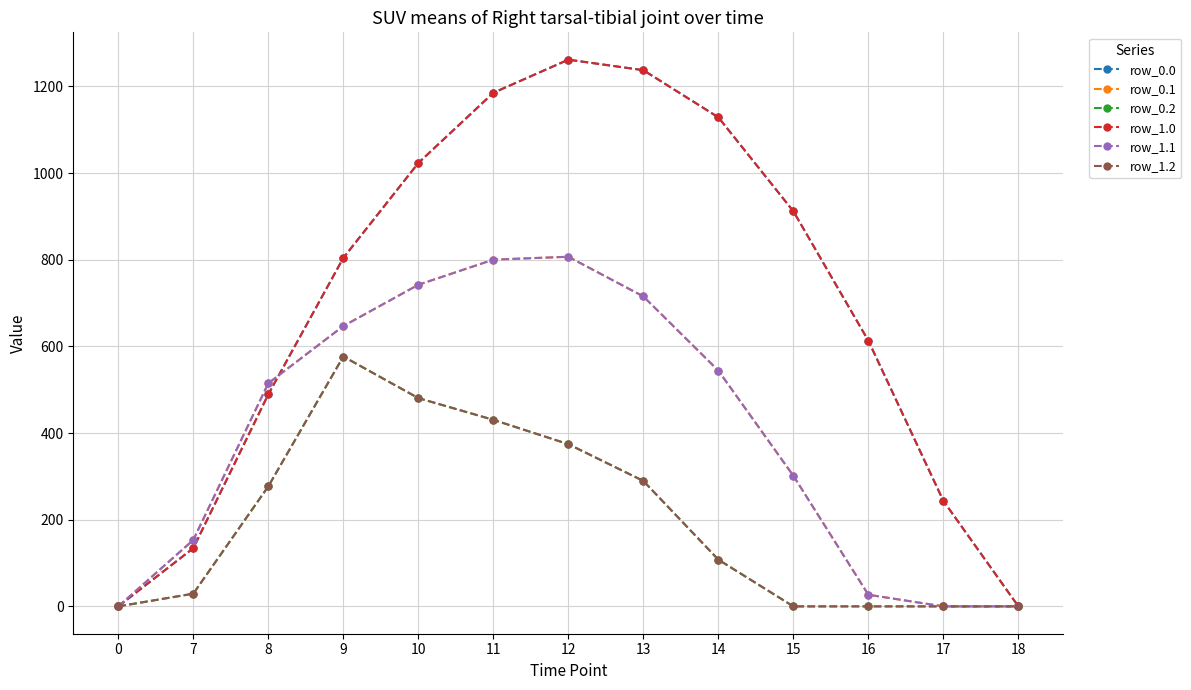

Does the chart have visible grid lines?

Yes